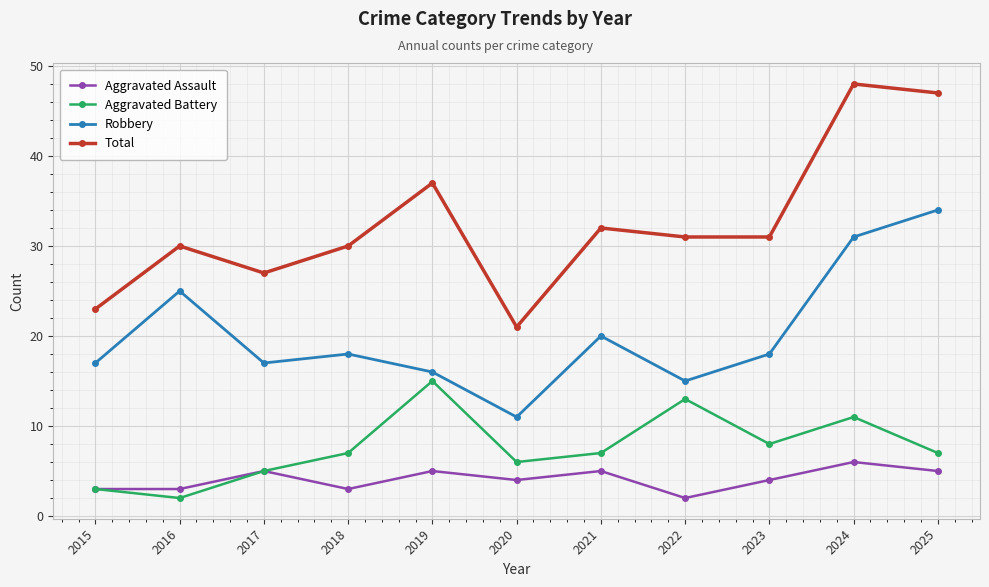

Where is Total nearest to the value 34?

2021